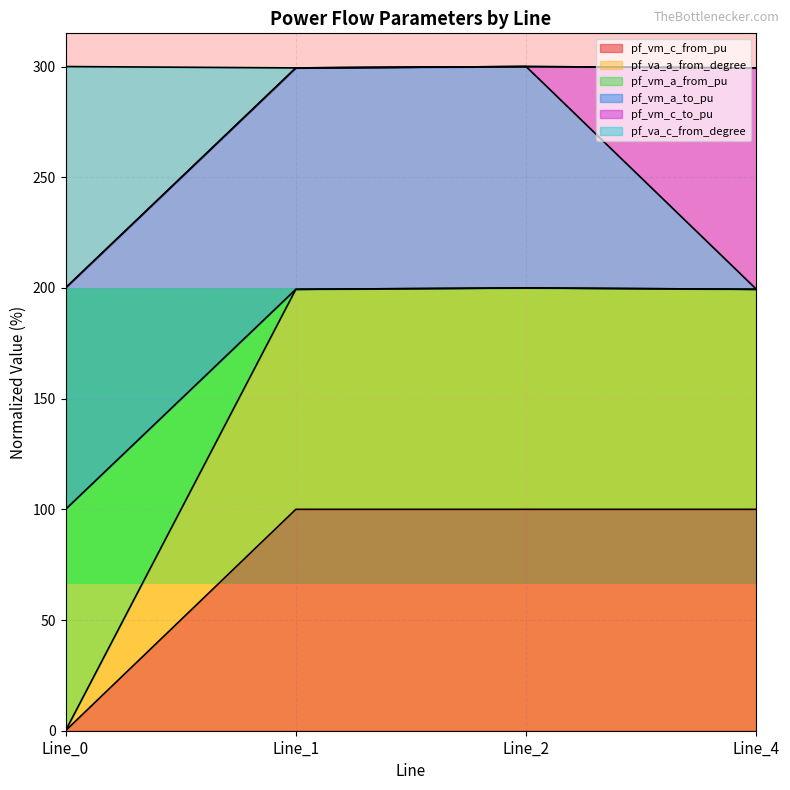

At which label does pf_va_a_from_degree reach its peak?

Line_2